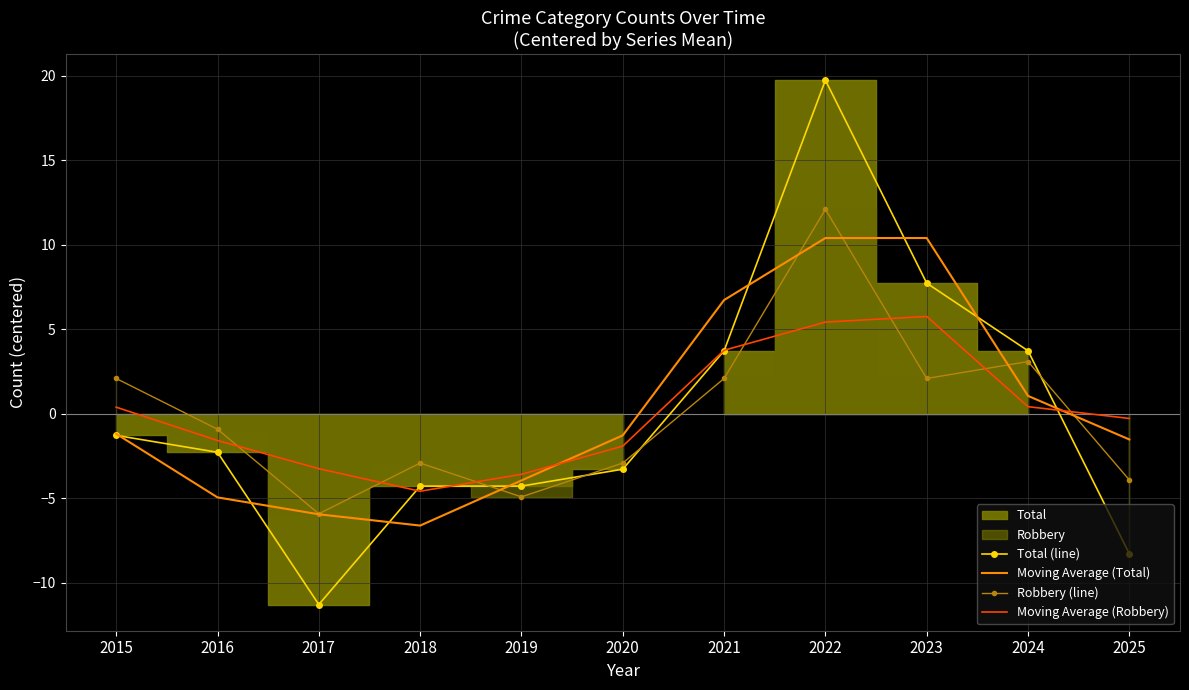

In Total (line), how many points are higher than both neighbors (excluding endpoints)?

1